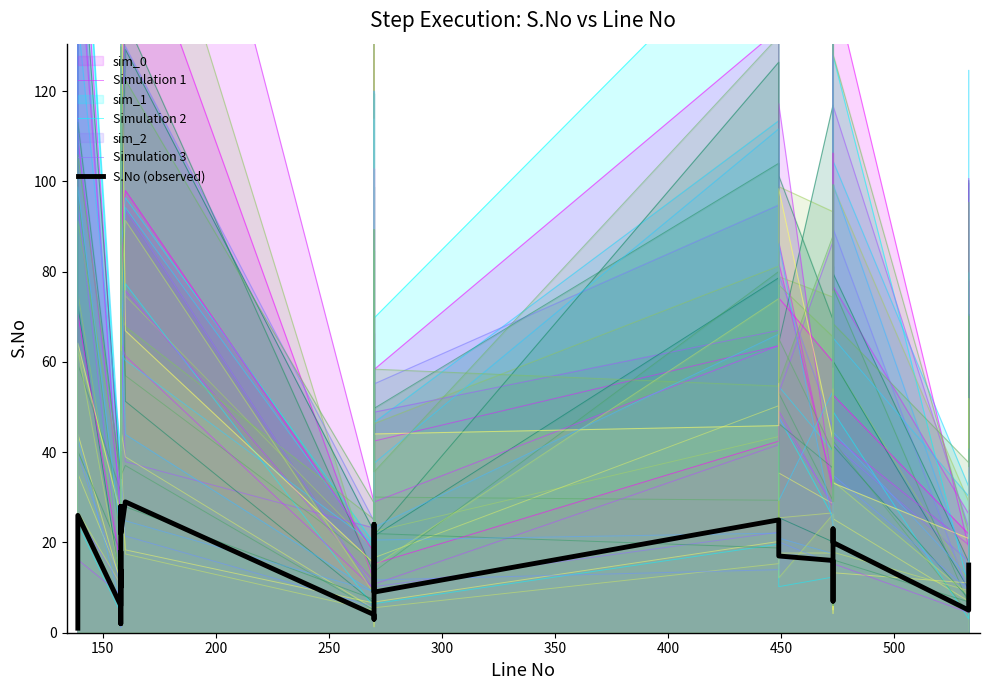

In Simulation 1, how many points are lower than both neighbors (excluding endpoints)?

9